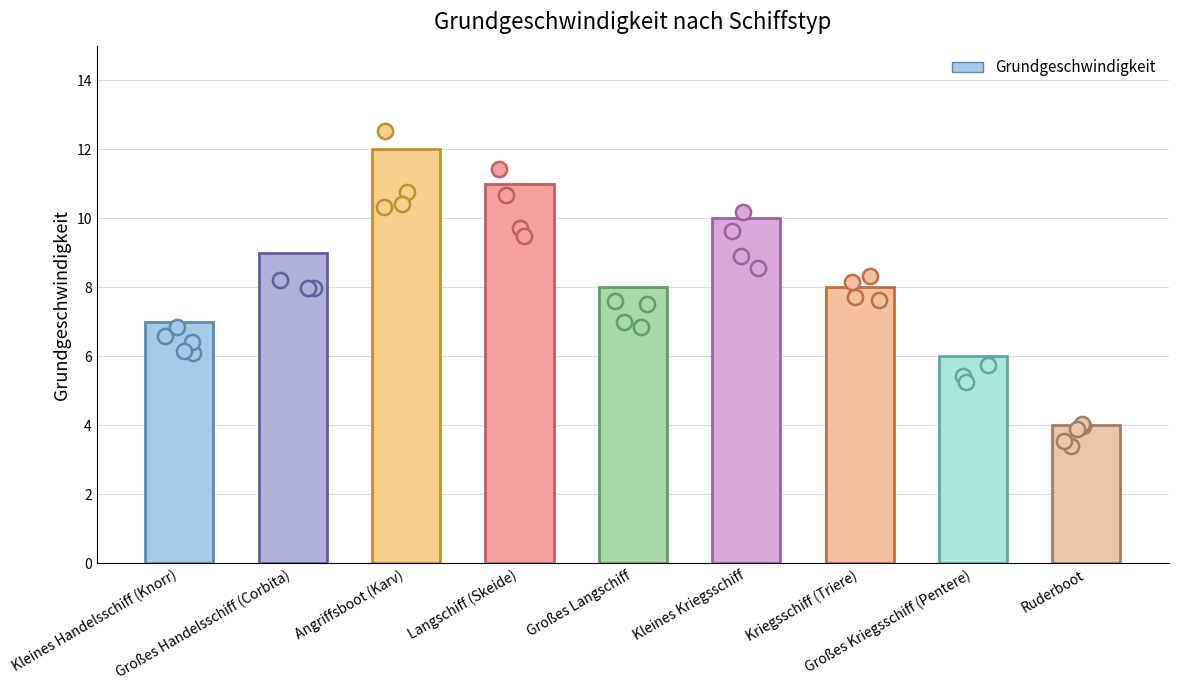

What is the change in value from Kleines Kriegsschiff to Kriegsschiff (Triere)?

-2